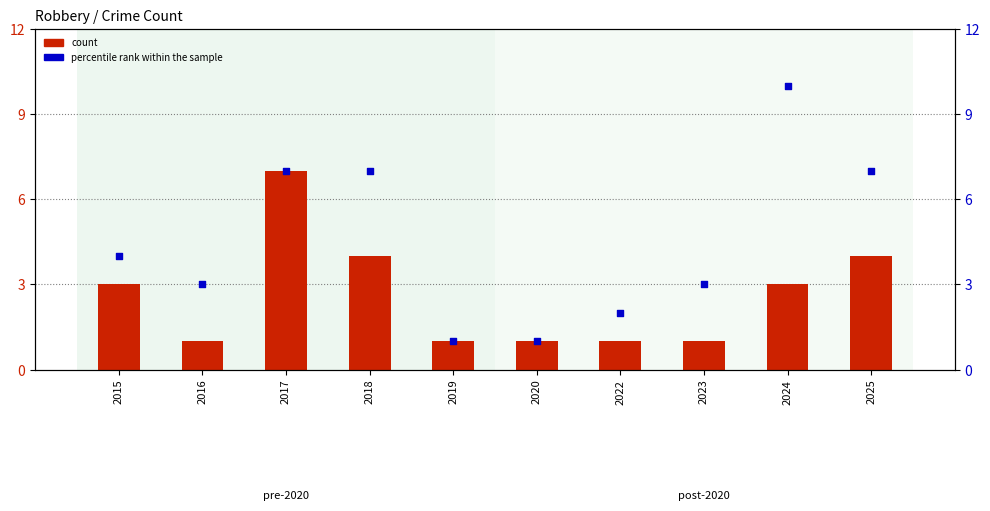

Which series contains the lowest Y value?

count